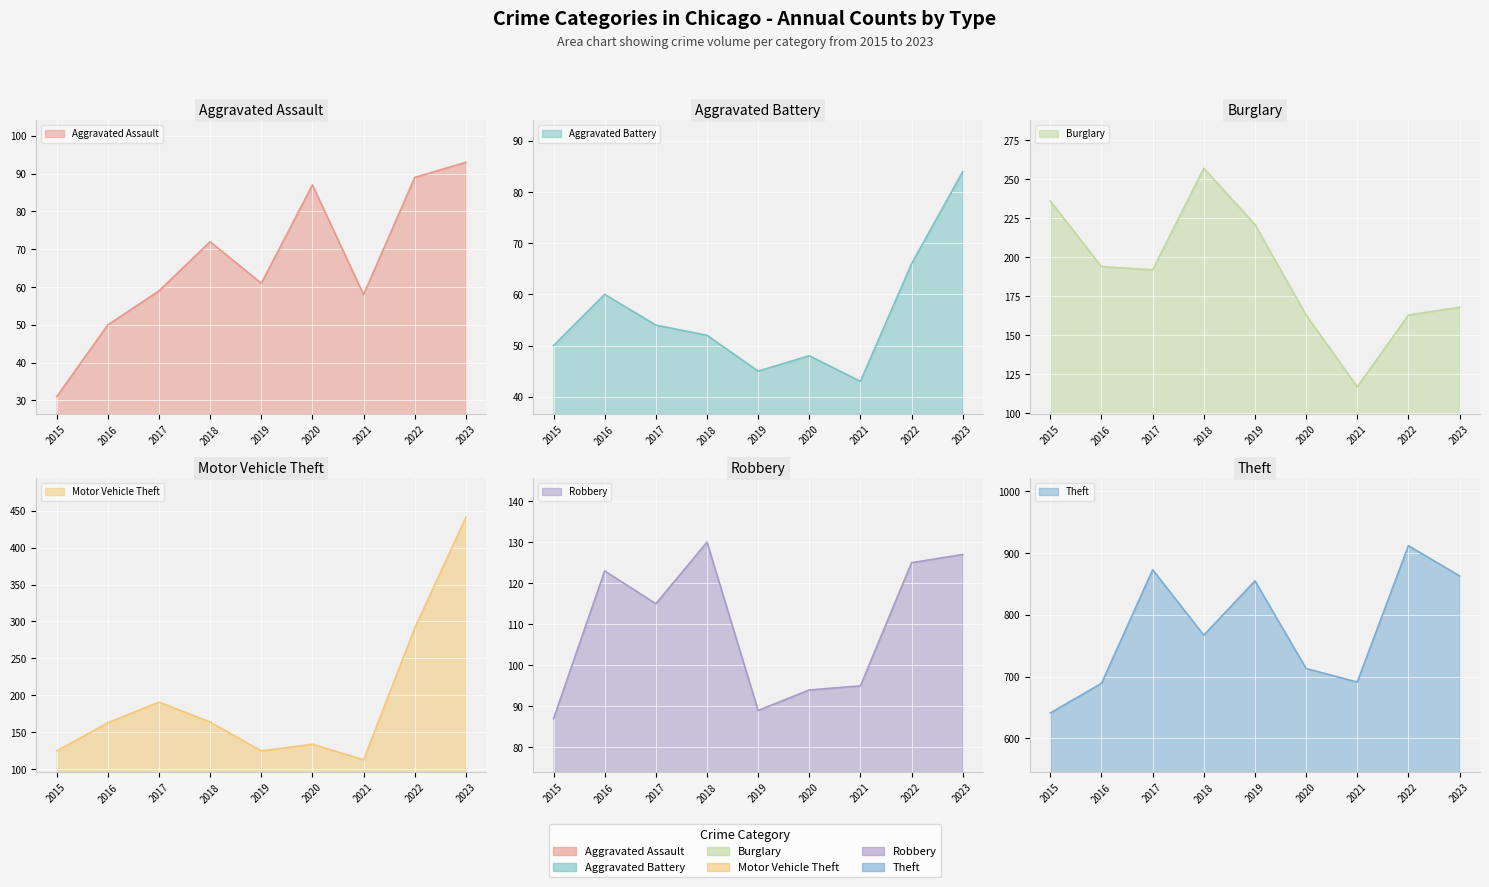

At which category does the chart reach its peak across all series?

2022